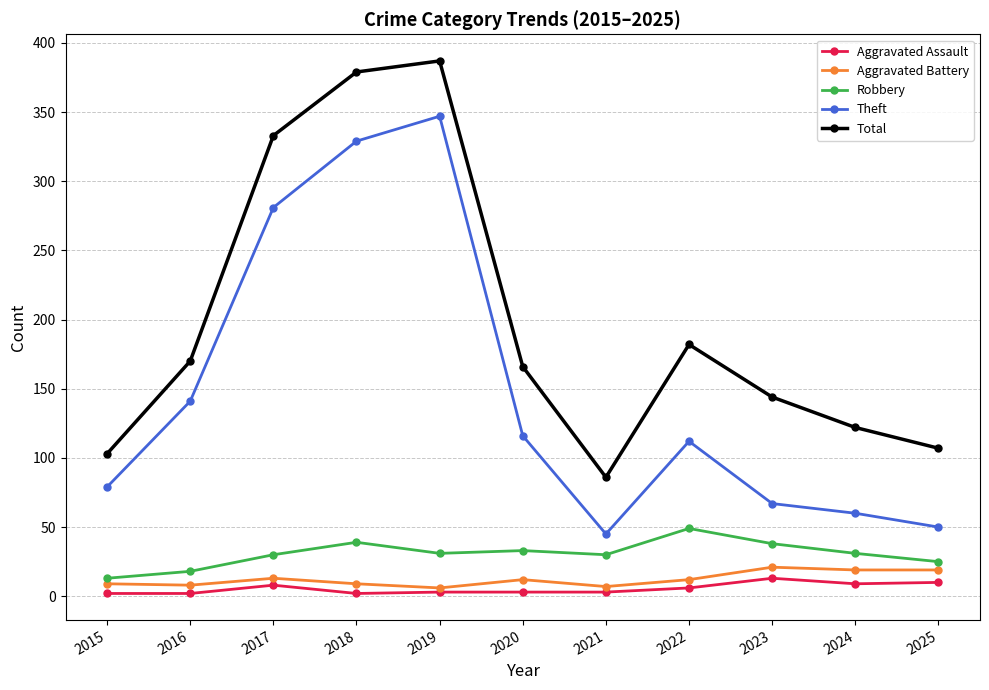

Is the value of Theft at 2018 greater than the value of Total at 2018?

No